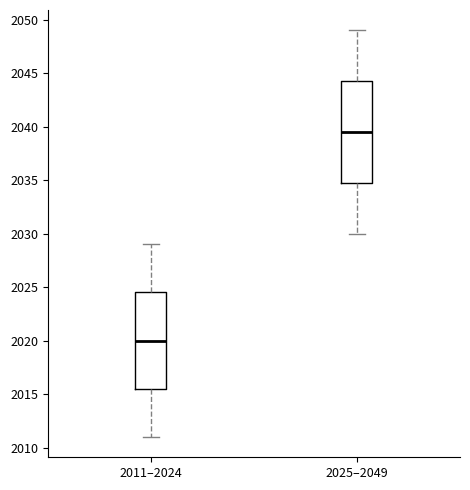

Reading left to right, transcribe this box plot: for each box, give where its median line is, the range the box spans, and where its two whiskers end, as read against the y-axis. The values are not printed on the chart, so give them approximately, as read against the axis.

2011–2024: median 2020.0, box 2015.5 to 2024.5, whiskers 2011.0 to 2029.0
2025–2049: median 2039.5, box 2035.0 to 2044.5, whiskers 2030.0 to 2049.0